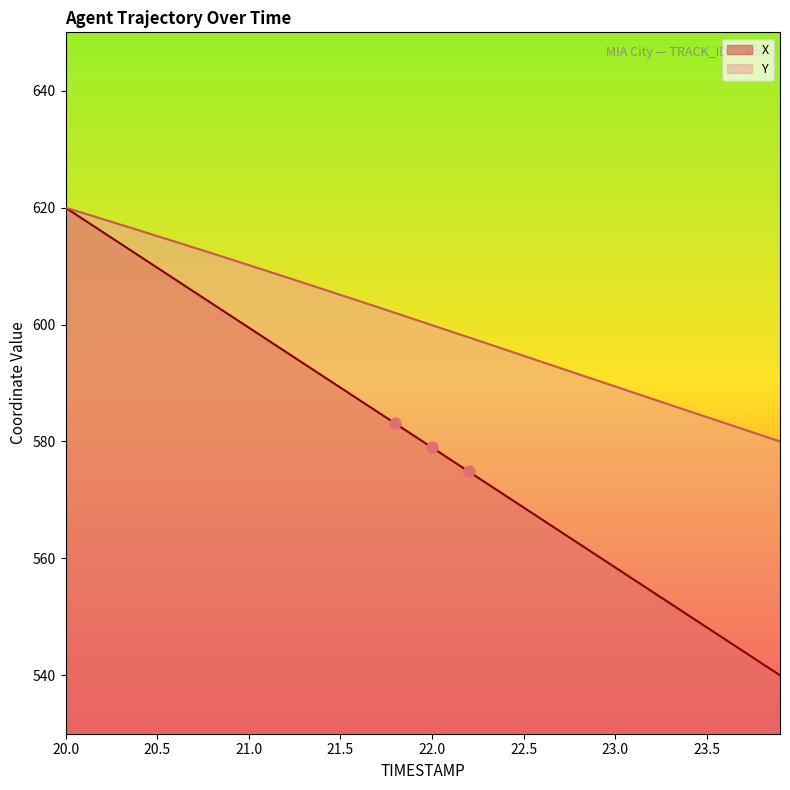

Which series contains the highest Y value?

X